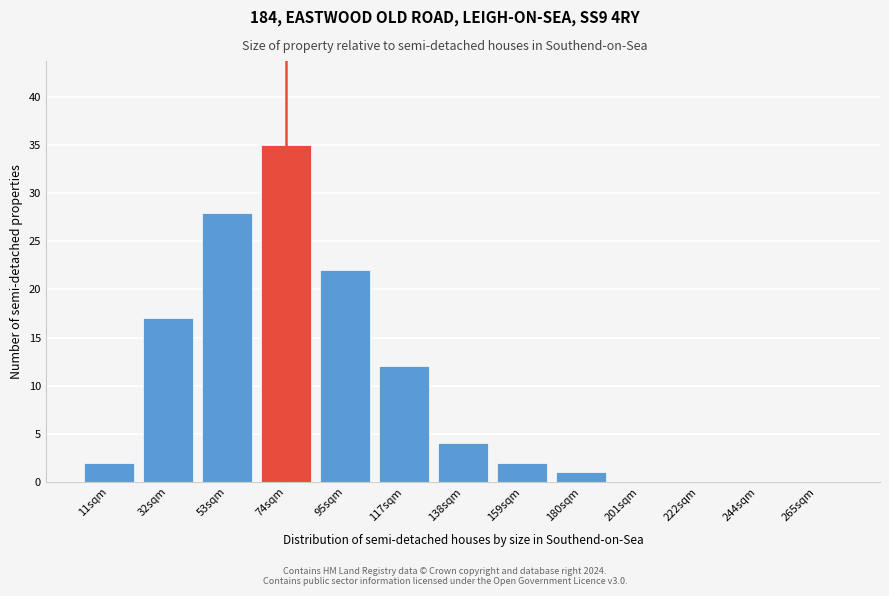

Reading left to right, list all the values displayed in this chart.

11sqm=2	32sqm=17	53sqm=28	74sqm=35	95sqm=22	117sqm=12	138sqm=4	159sqm=2	180sqm=1	201sqm=0	222sqm=0	244sqm=0	265sqm=0